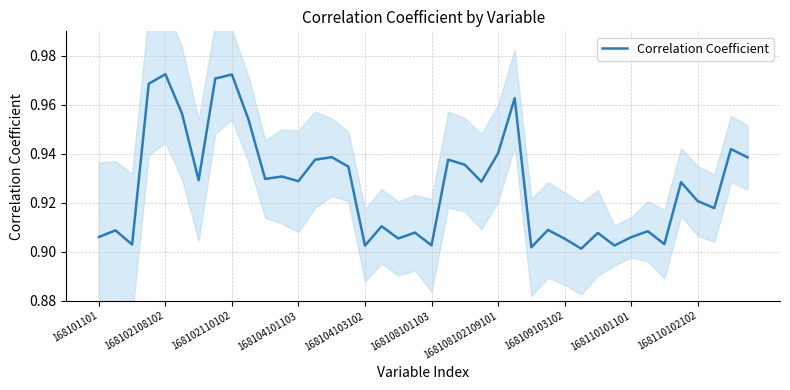

What is the smallest value displayed?

0.9